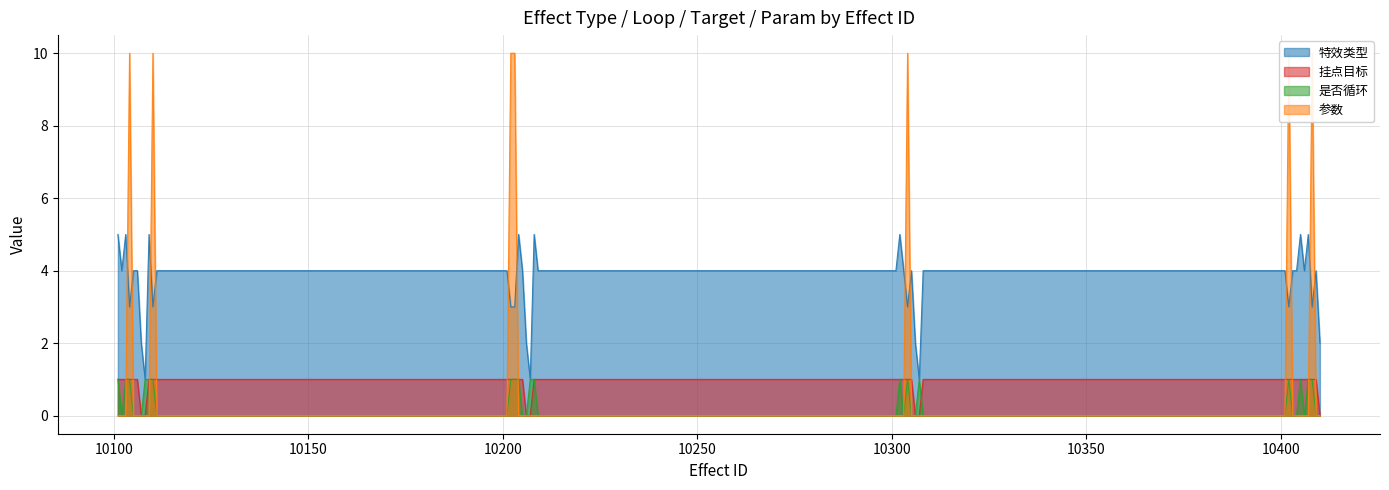

Reading left to right, what are all the values shown in this chart?

特效类型: 5	4	5	3	4	4	2	1	5	3	4	4	3	3	5	4	2	1	5	4	4	4	5	4	3	4	2	1	4	4	4	3	4	4	5	4	5	3	4	2
挂点目标: 1	1	1	1	1	1	0	0	1	1	1	1	1	1	1	1	0	0	1	1	1	1	1	1	1	1	0	0	1	1	1	1	1	1	1	1	1	1	1	0
是否循环: 1	0	1	1	0	0	0	1	1	1	0	0	1	1	1	0	0	1	1	0	0	0	1	0	1	0	0	1	0	0	0	1	0	0	1	0	1	1	0	0
参数: 0	0	0	10	0	0	0	0	0	10	0	0	10	10	0	0	0	0	0	0	0	0	0	0	10	0	0	0	0	0	0	10	0	0	0	0	0	10	0	0